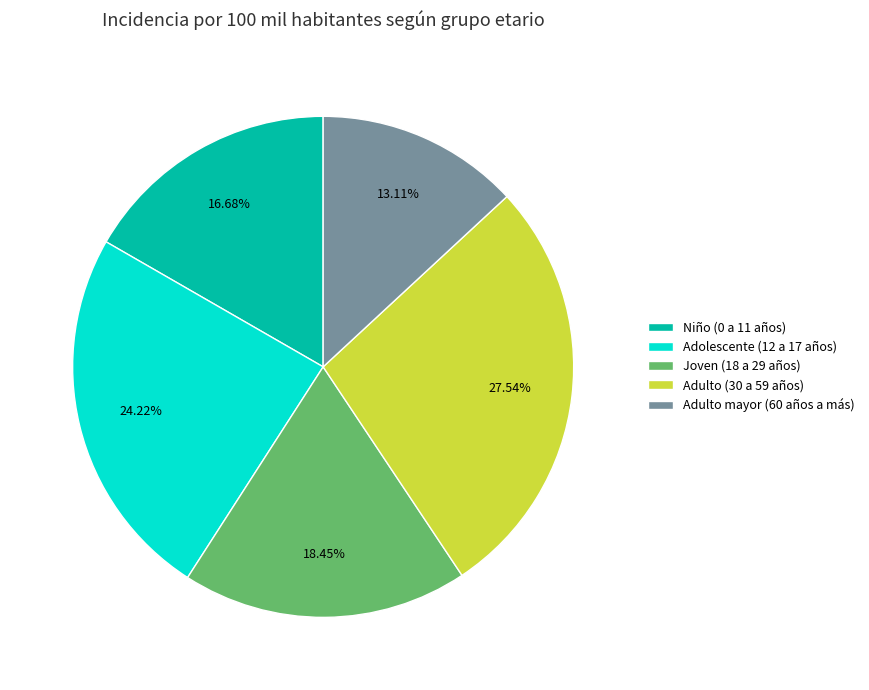

Approximately how many times larger is the value at Adulto (30 a 59 años) compared to Adolescente (12 a 17 años)?

1.1